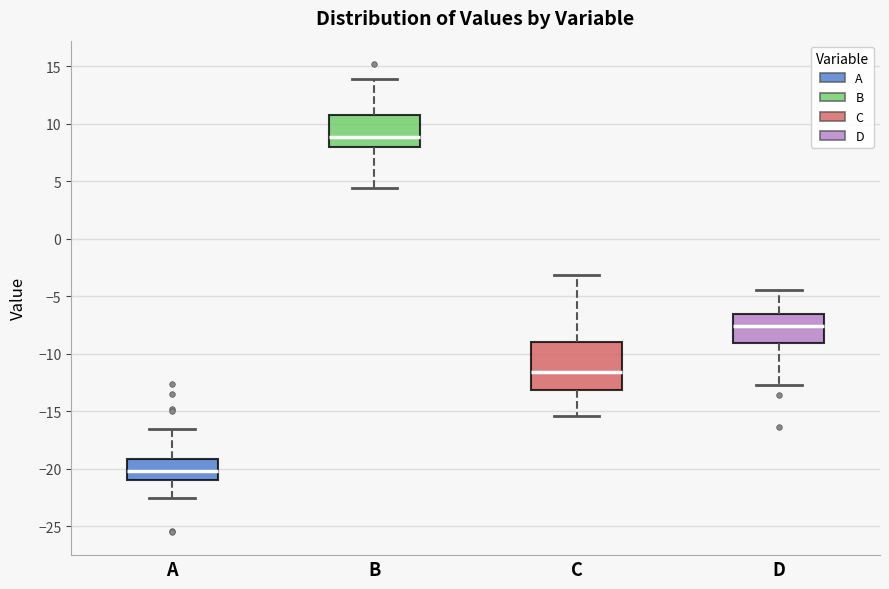

Which box has the lowest median line?

A